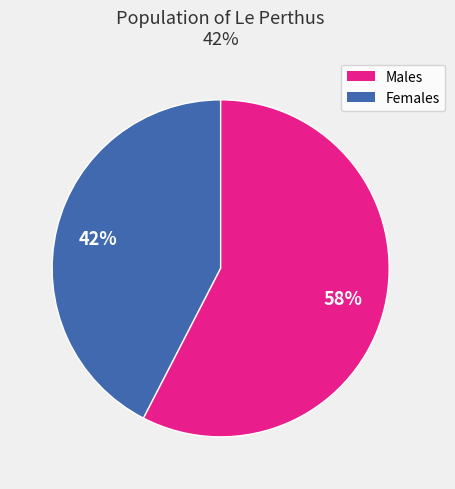

Does any single category account for the majority?

Yes